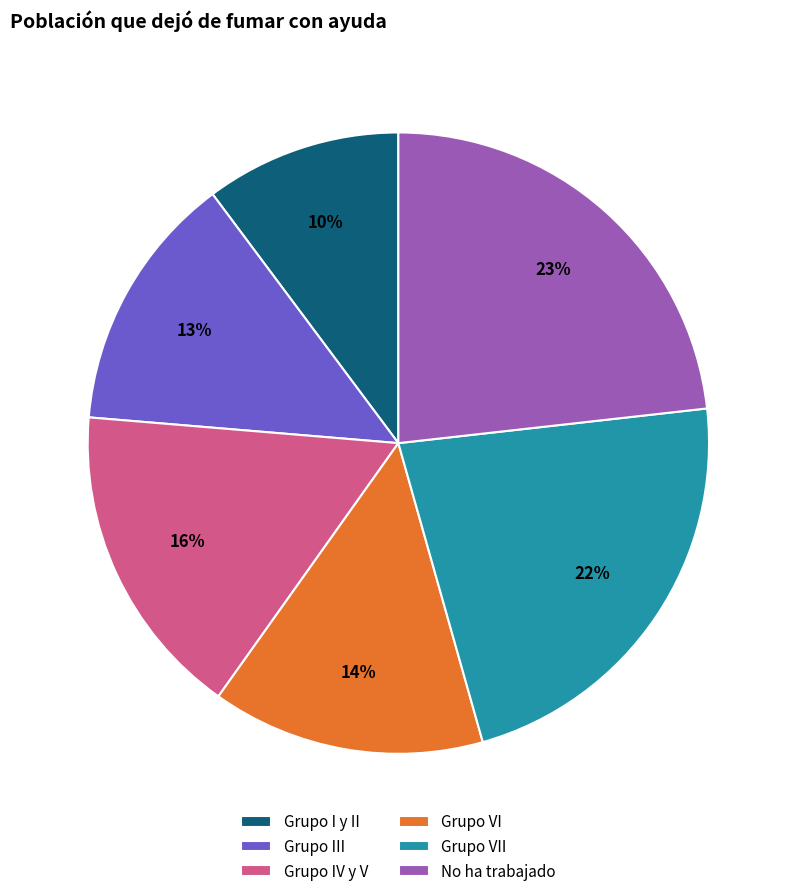

Do Grupo I y II and No ha trabajado together represent more than half of the pie?

No